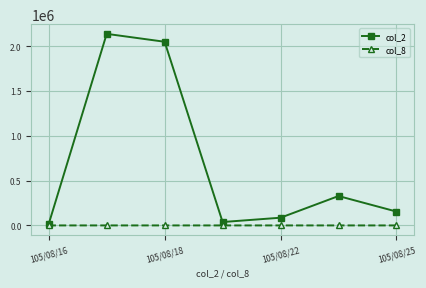

True or false: col_2 has more than 2 points higher than both neighbors.

False